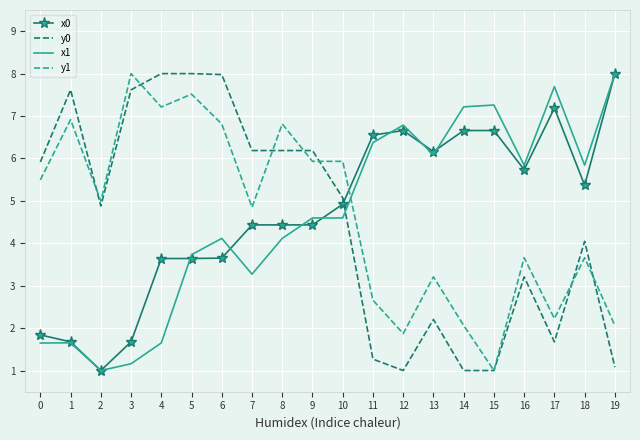

What is the maximum value for y1?

8.0